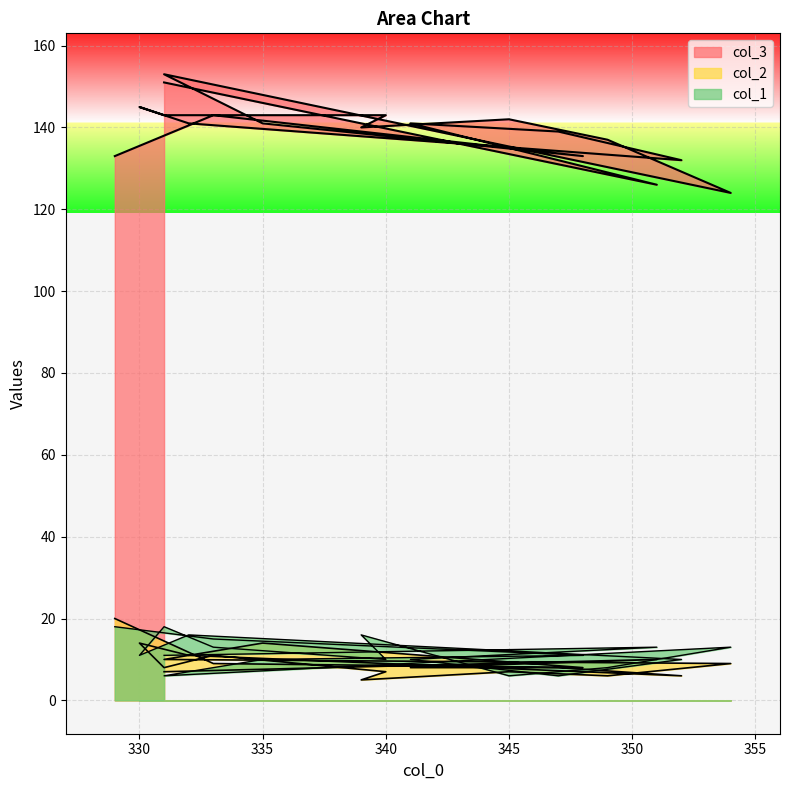

What is the average value of the col_3 series?

139